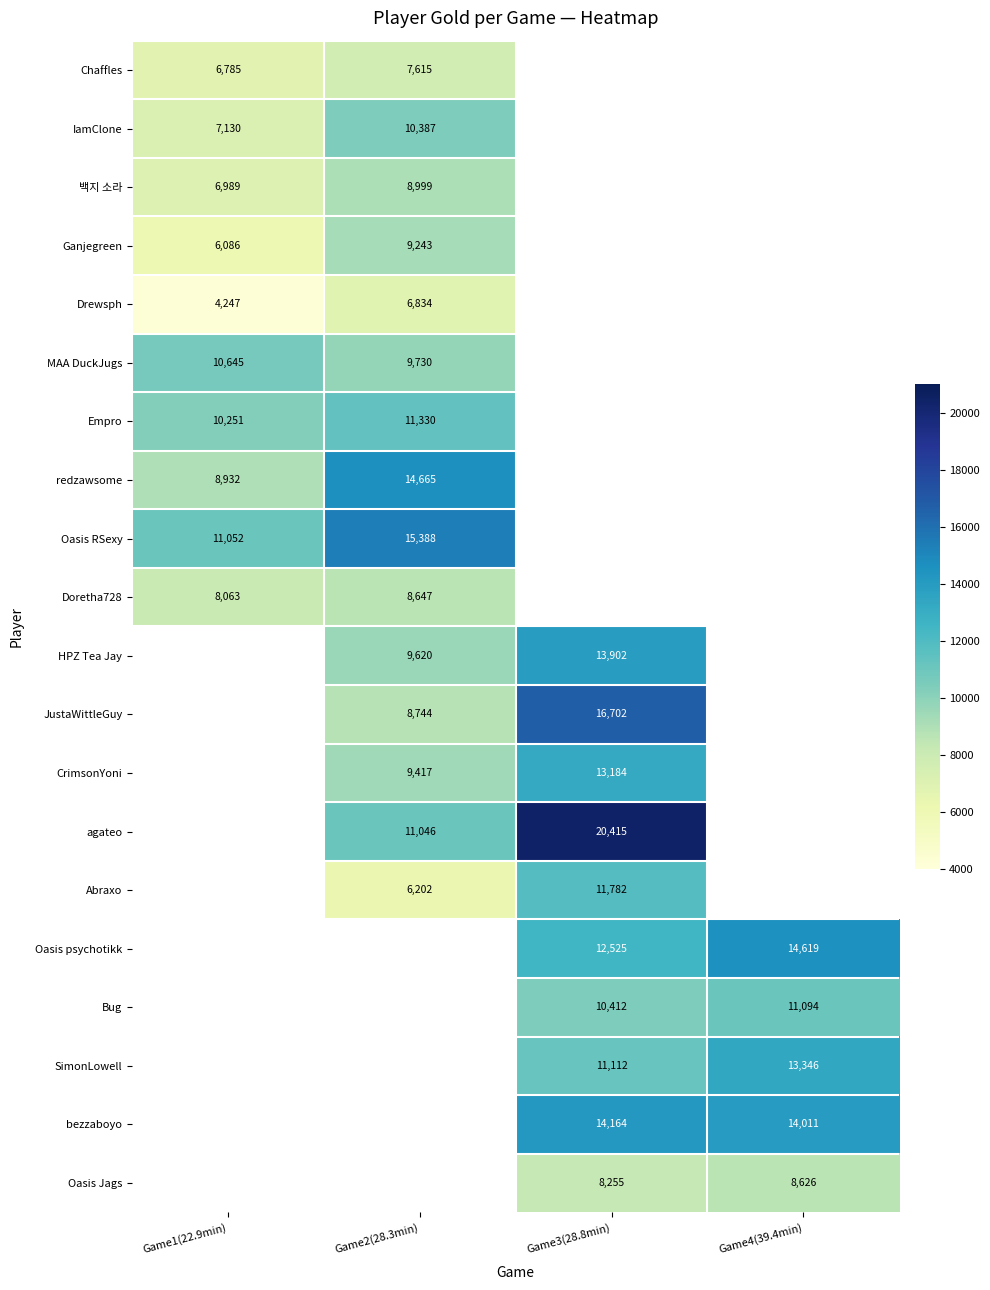

Which category has the highest value across all series?

Game3(28.8min)